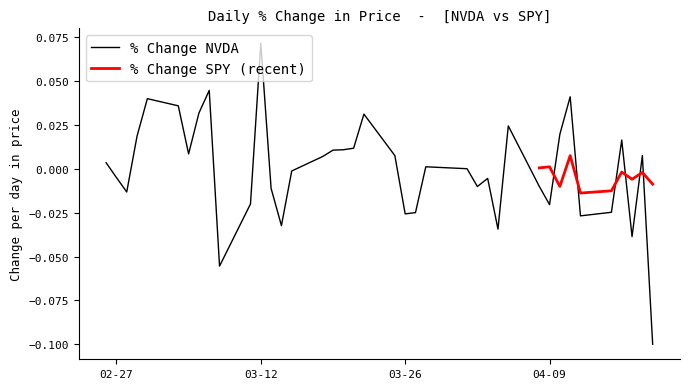

How many negative values does the % Change NVDA series have?

18